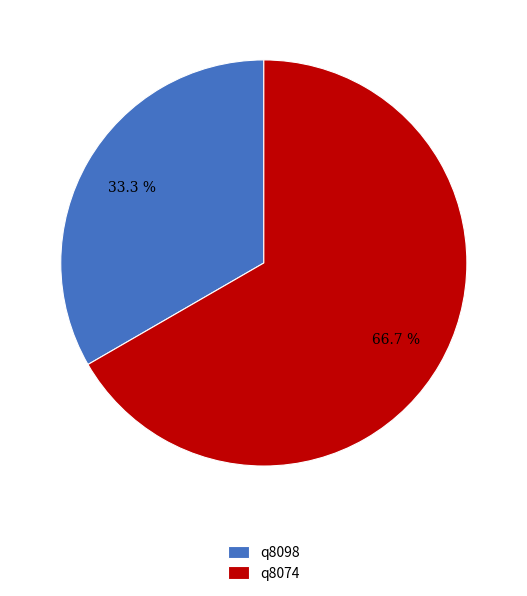

To the nearest percent, what portion does q8098 represent?

33%